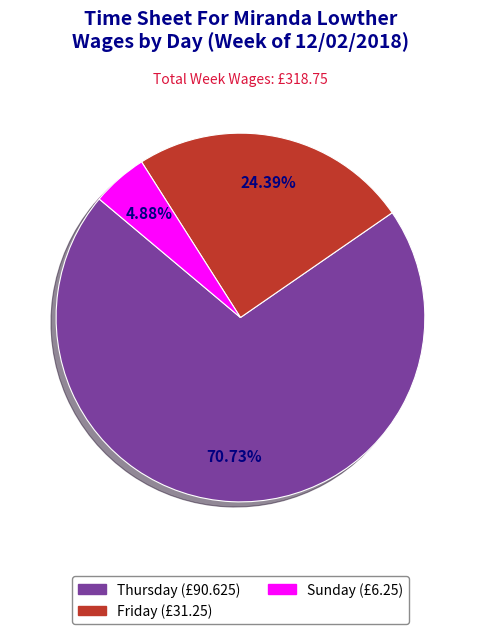

How many slices are in this pie chart?

3